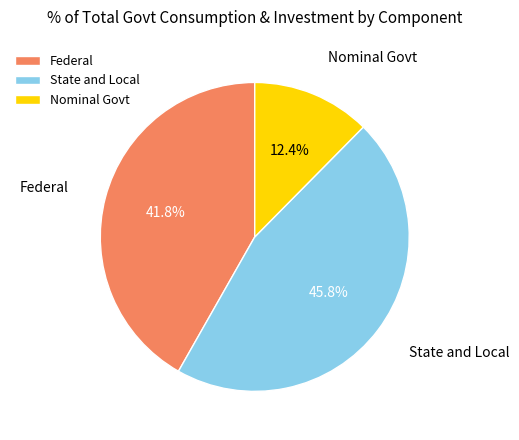

Combined, do Nominal Govt and Federal account for over 50%?

Yes